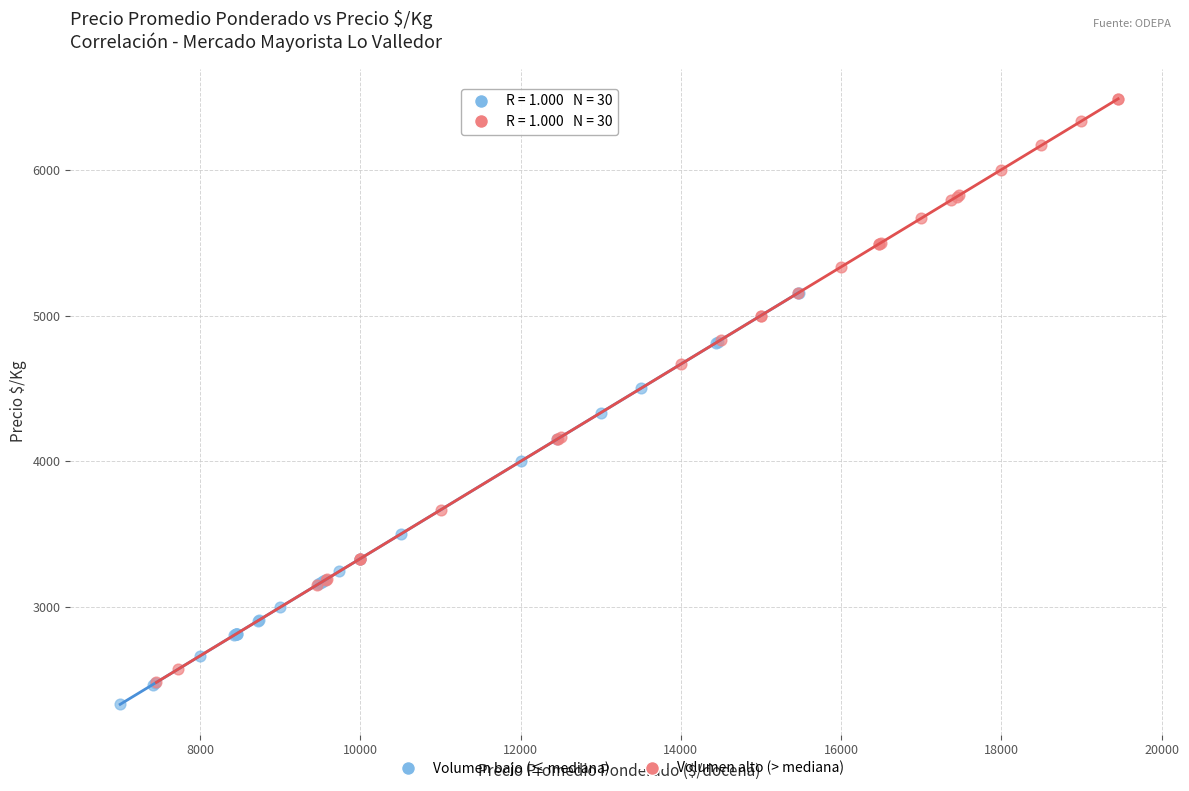

Which series contains the highest Y value?

Volumen alto (> mediana)